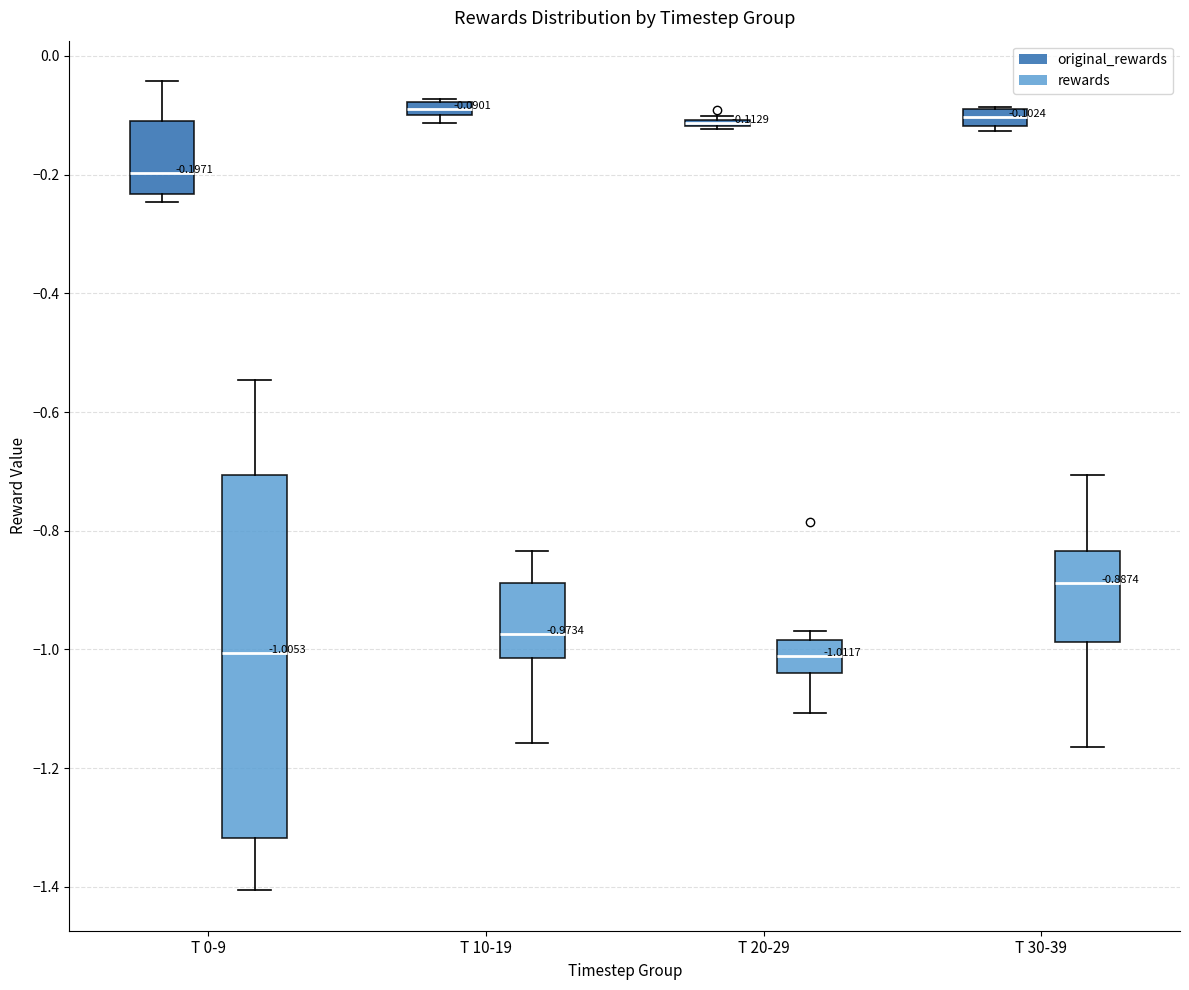

Which box is the tallest, from its lower edge to its upper edge?

T 0-9 (rewards)